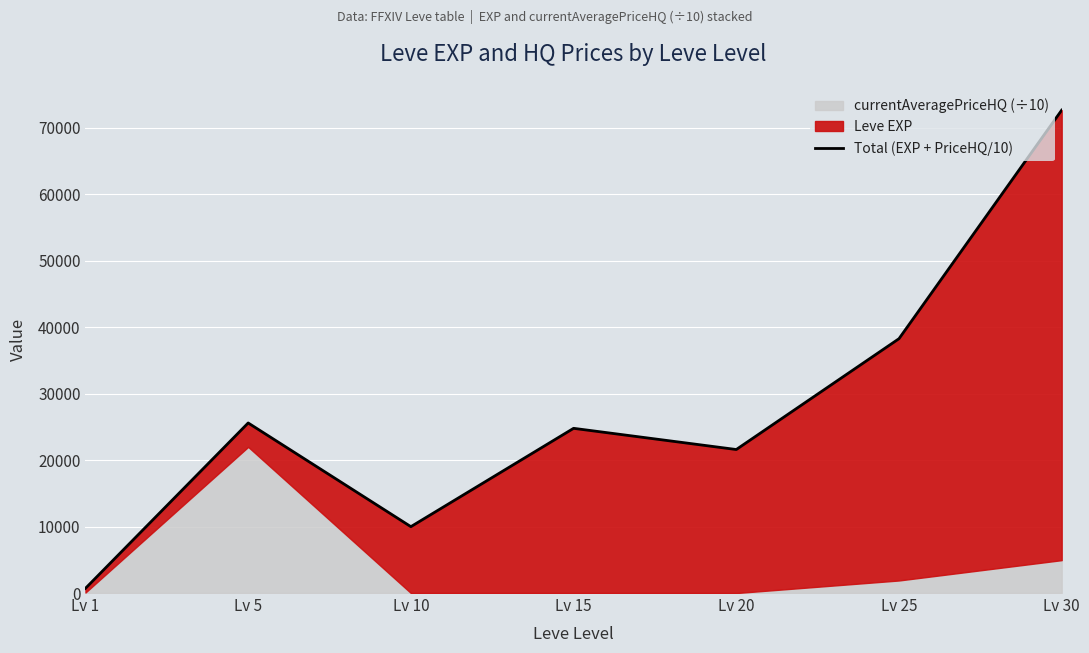

What is the difference between the second highest and second lowest values?

28290.0